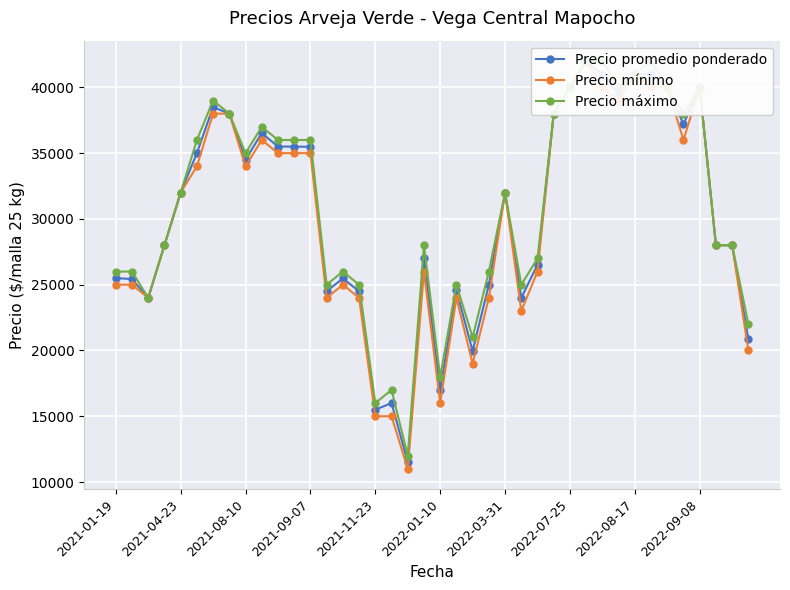

How many values in the Precio mínimo series are below 32000?

20